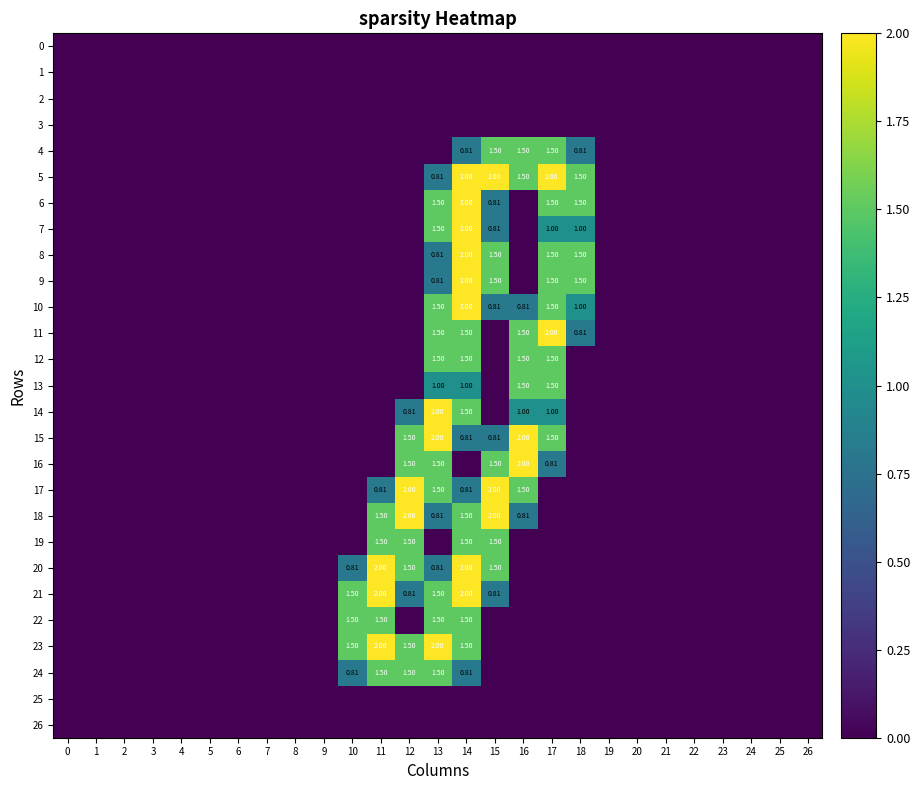

At how many categories does at least one series exceed 0?

9